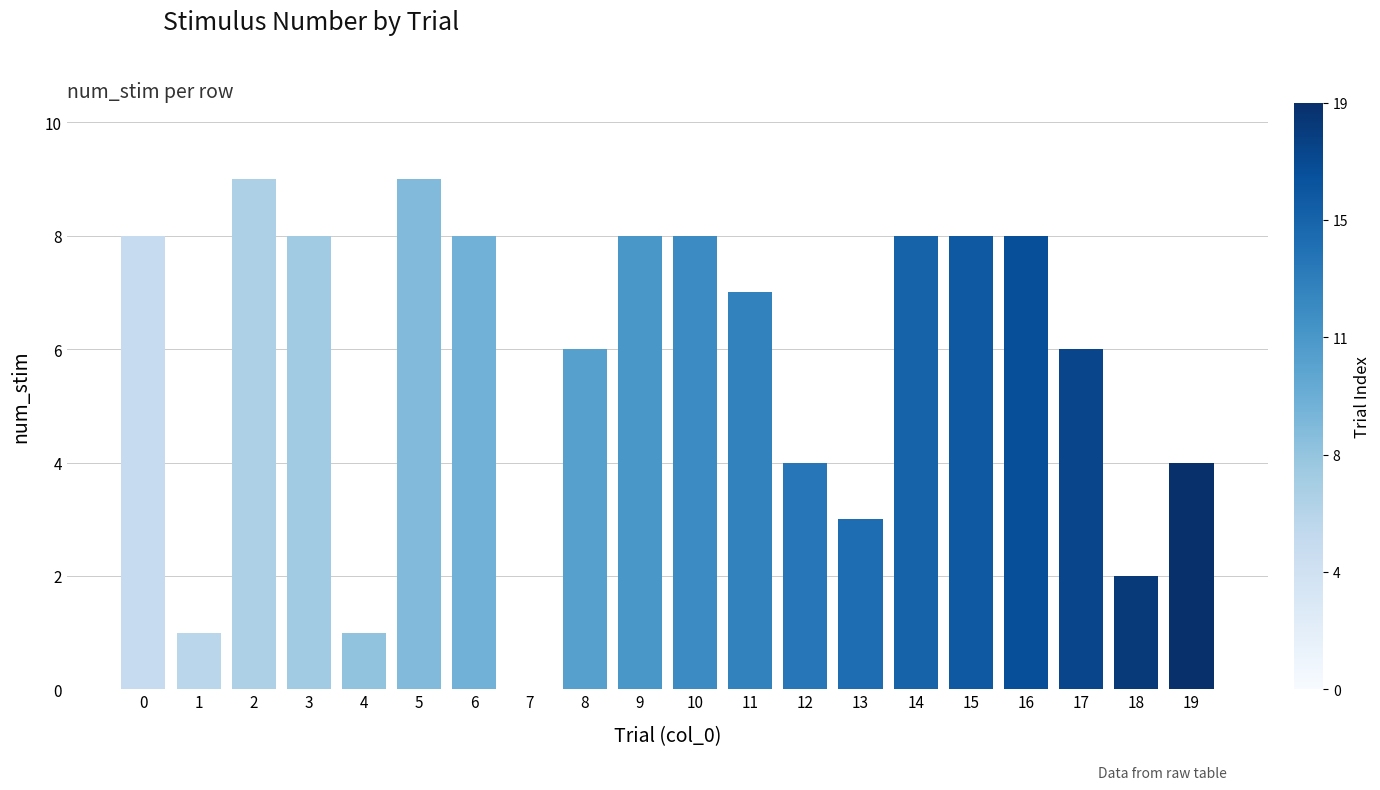

What is the greatest value displayed?

9